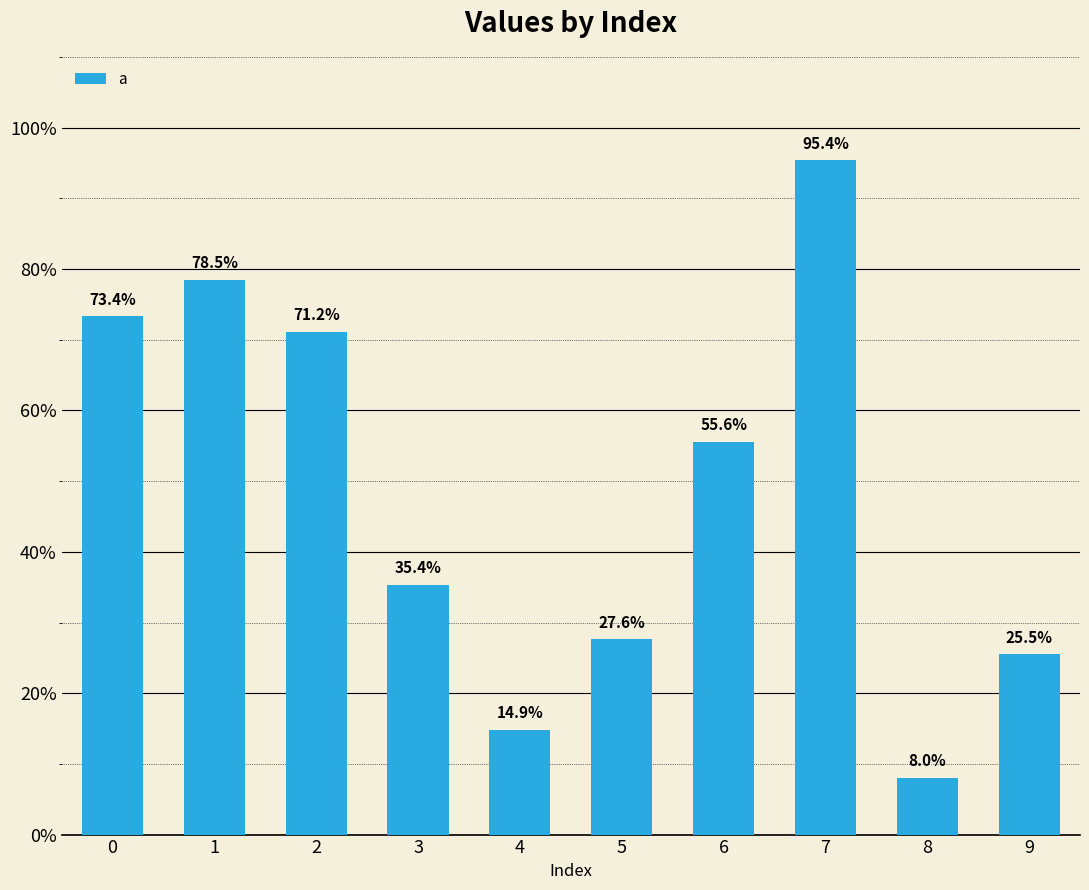

What is the value of the 1st bar from the left?

0.7